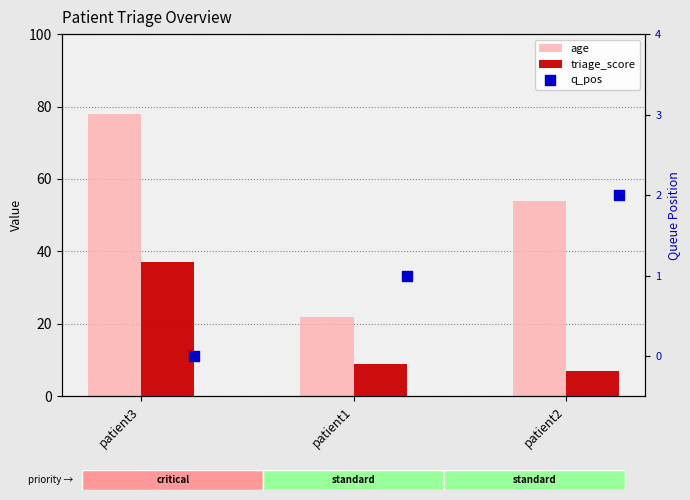

Which series contains the lowest Y value?

q_pos